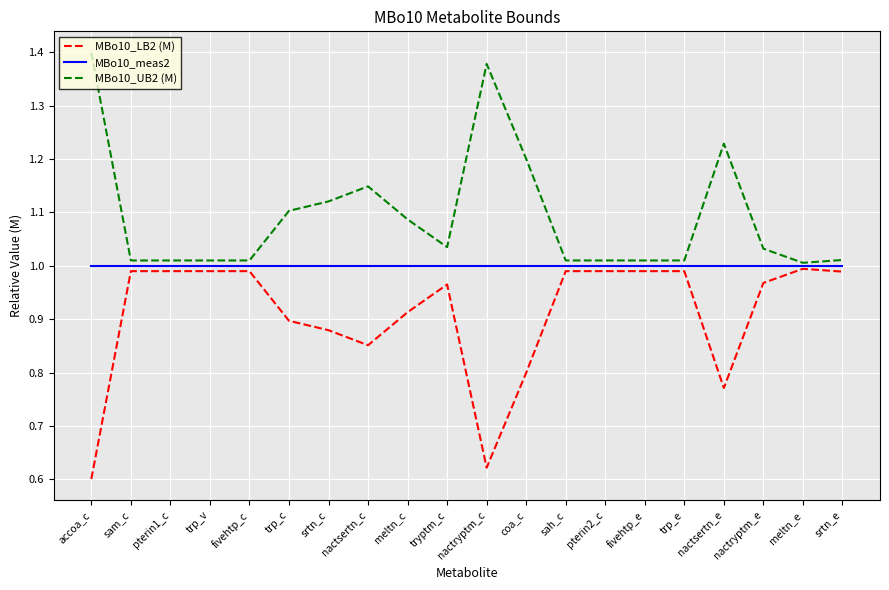

What position from the right is trp_v?

17